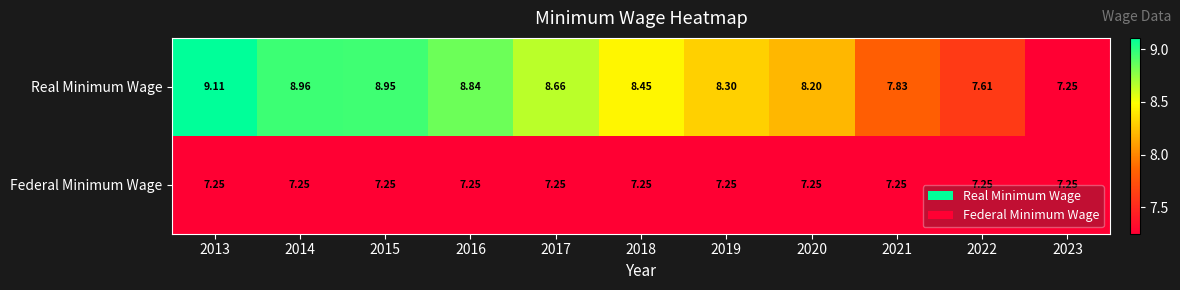

At 2015, list the series in order from largest to smallest.

Real Minimum Wage, Federal Minimum Wage